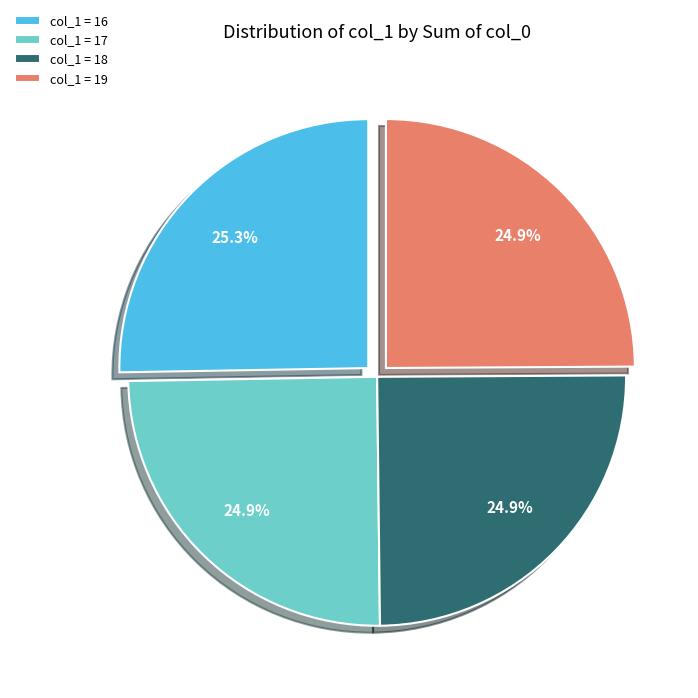

What portion of the pie excludes col_1 = 16?

74.7%